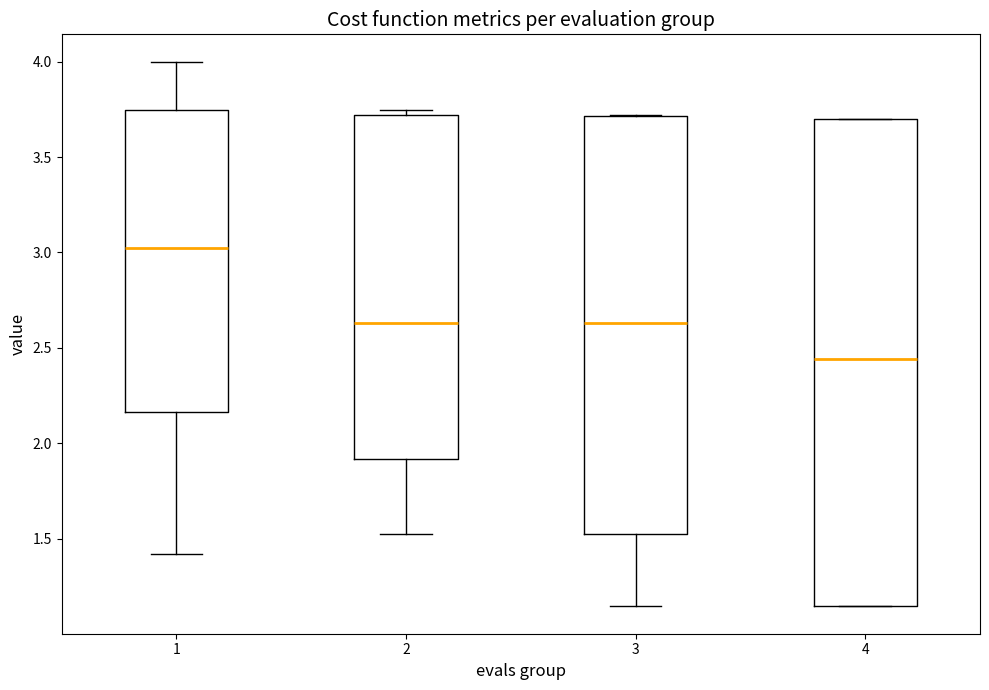

Where does the lower whisker of the box at x = 3 end on the y-axis? The values are not printed on the chart, so give them approximately, as read against the axis.

1.15